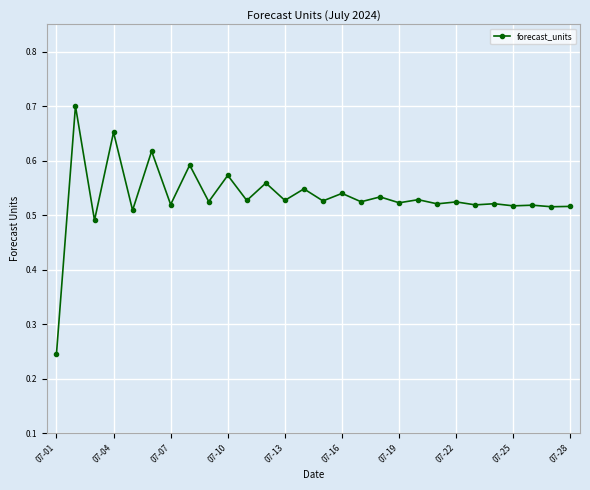

How many values are between 0 and 1?

28